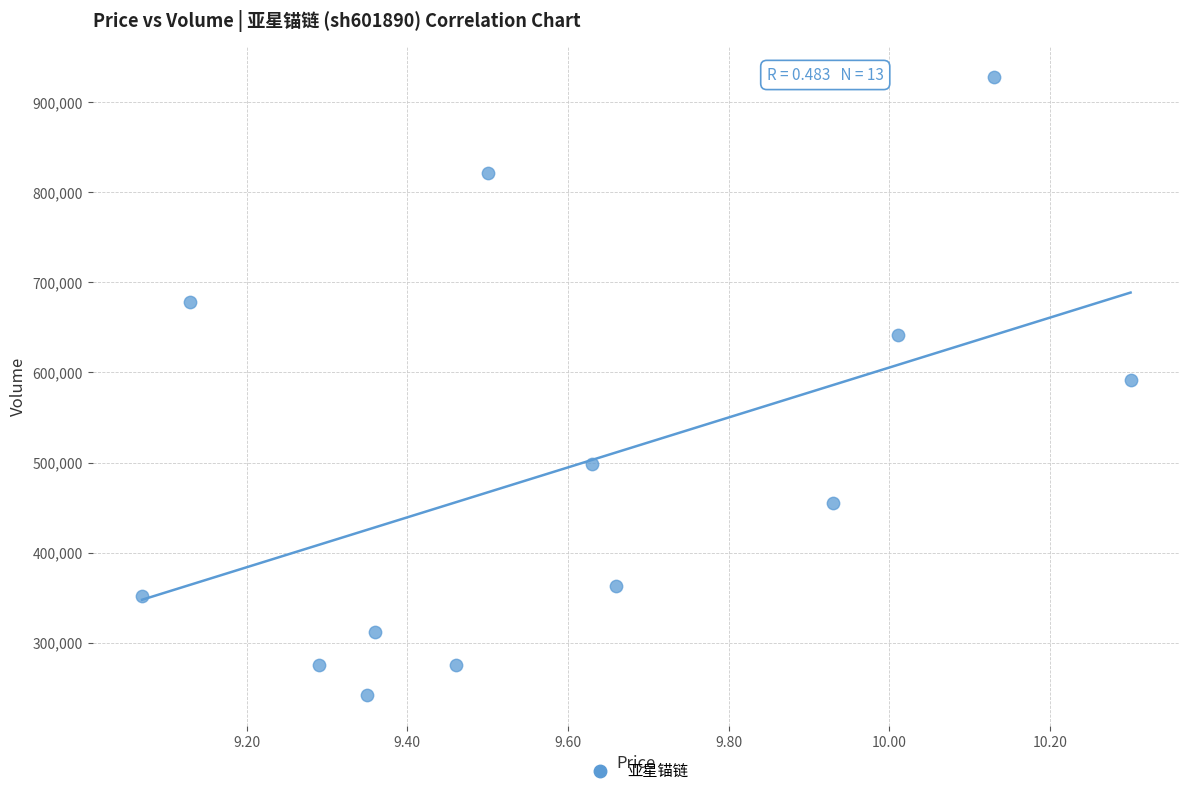

What is the range of Y values (max minus min)?

685444